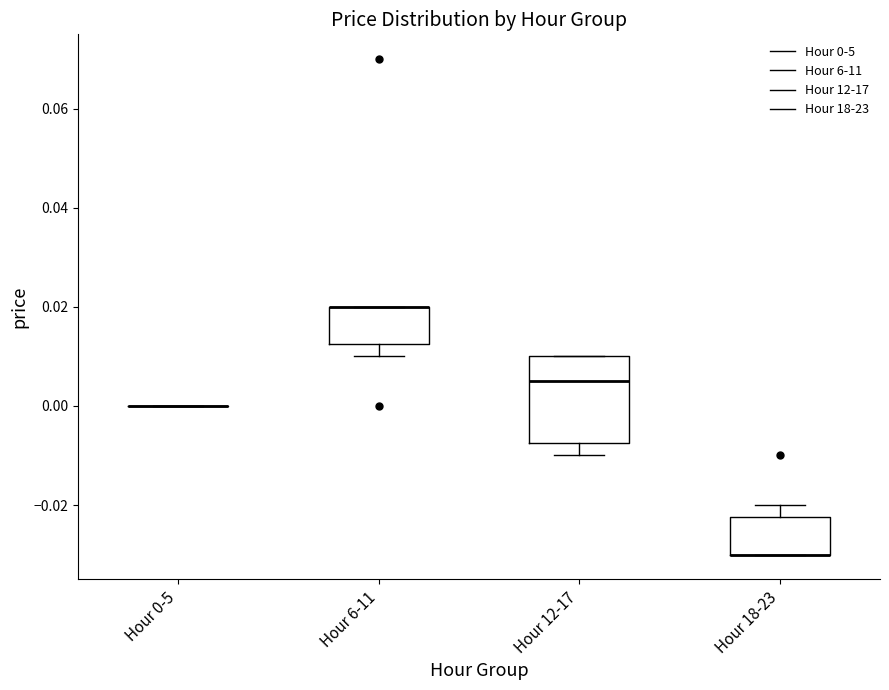

Which box is the tallest, from its lower edge to its upper edge?

Hour 12-17